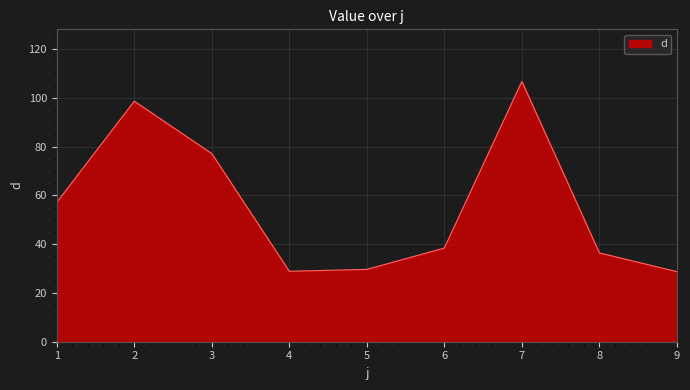

What is the change in value from 1 to 2?

+41.5